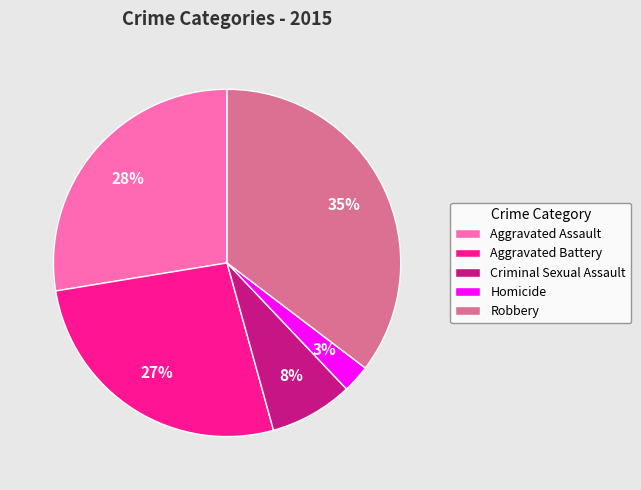

How many segments does this pie chart have?

5